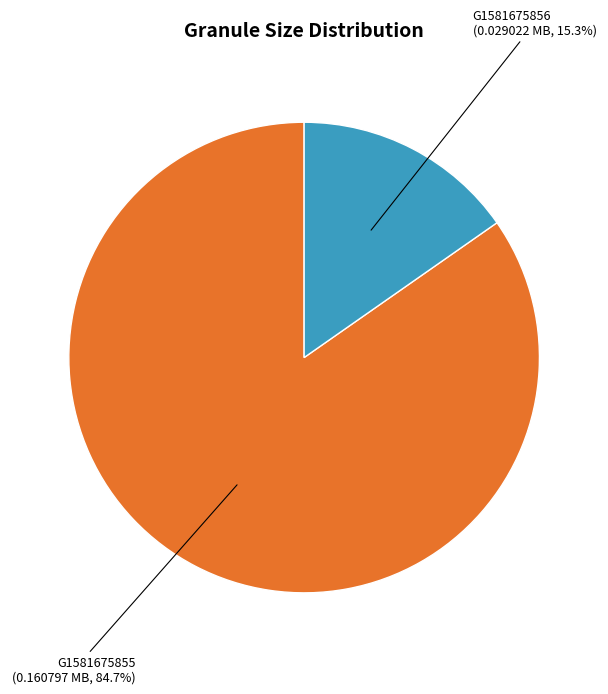

Does any single category account for the majority?

Yes